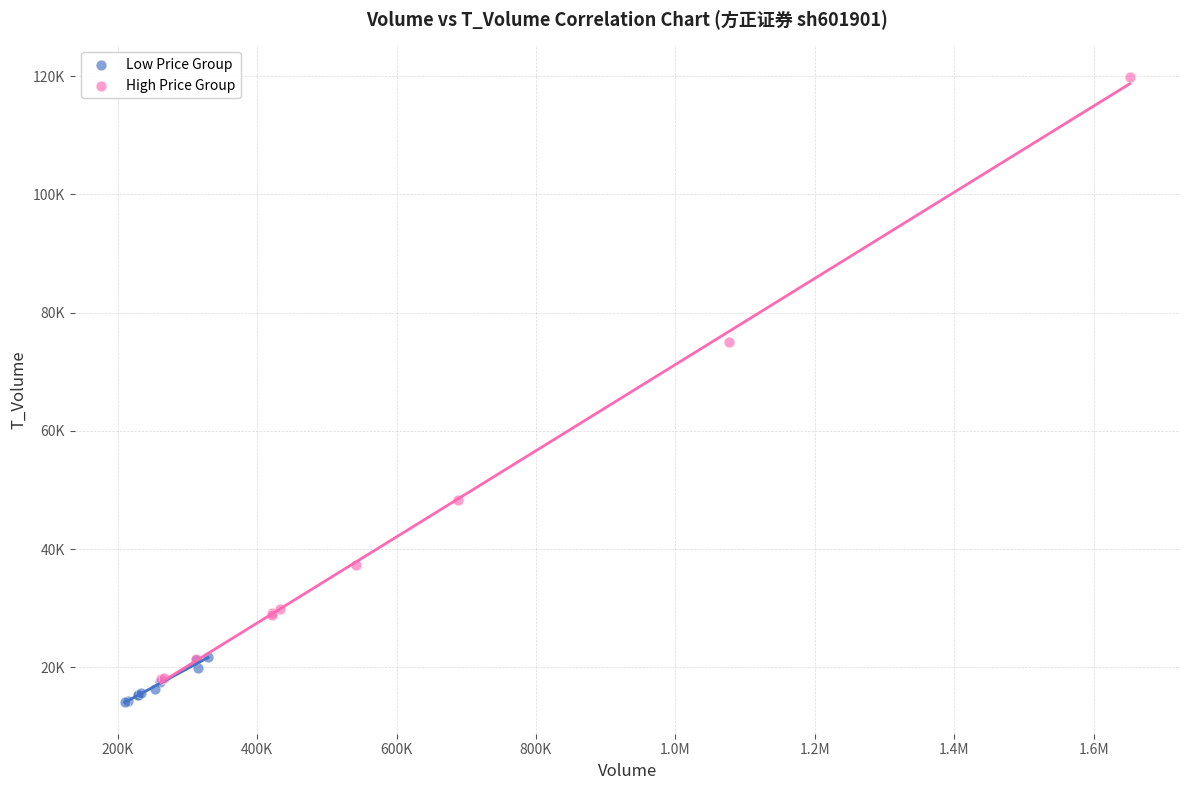

What are all the series names shown in the legend?

Low Price Group, High Price Group